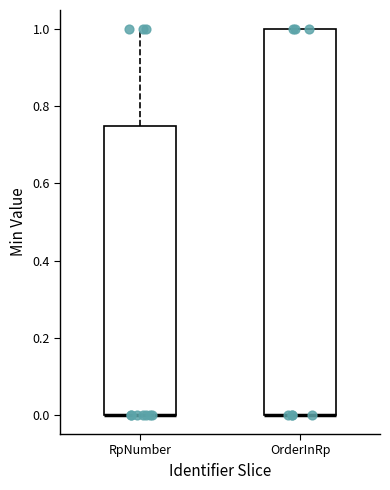

Reading left to right, read every box against the y-axis: the position of its median line, the range the box covers, and the ends of its whiskers. The values are not printed on the chart, so give them approximately, as read against the axis.

RpNumber: median 0.00 (drawn on the box's lower edge), box 0.00 to 0.76, whiskers 0.00 to 1.00
OrderInRp: median 0.00 (drawn on the box's lower edge), box 0.00 to 1.00, whiskers 0.00 to 1.00